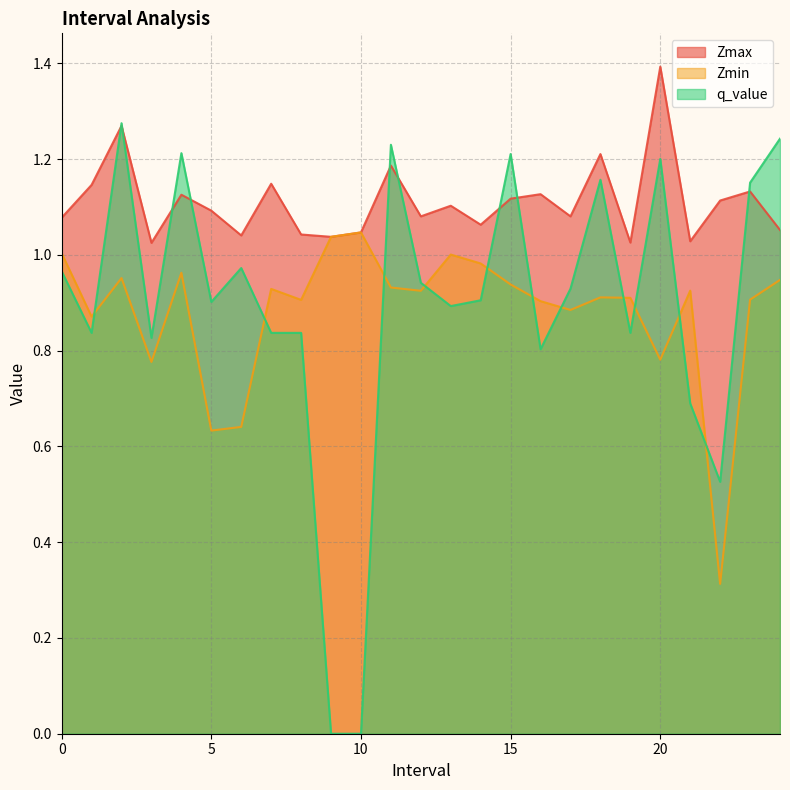

How many intersections are there between q_value and Zmax?

9